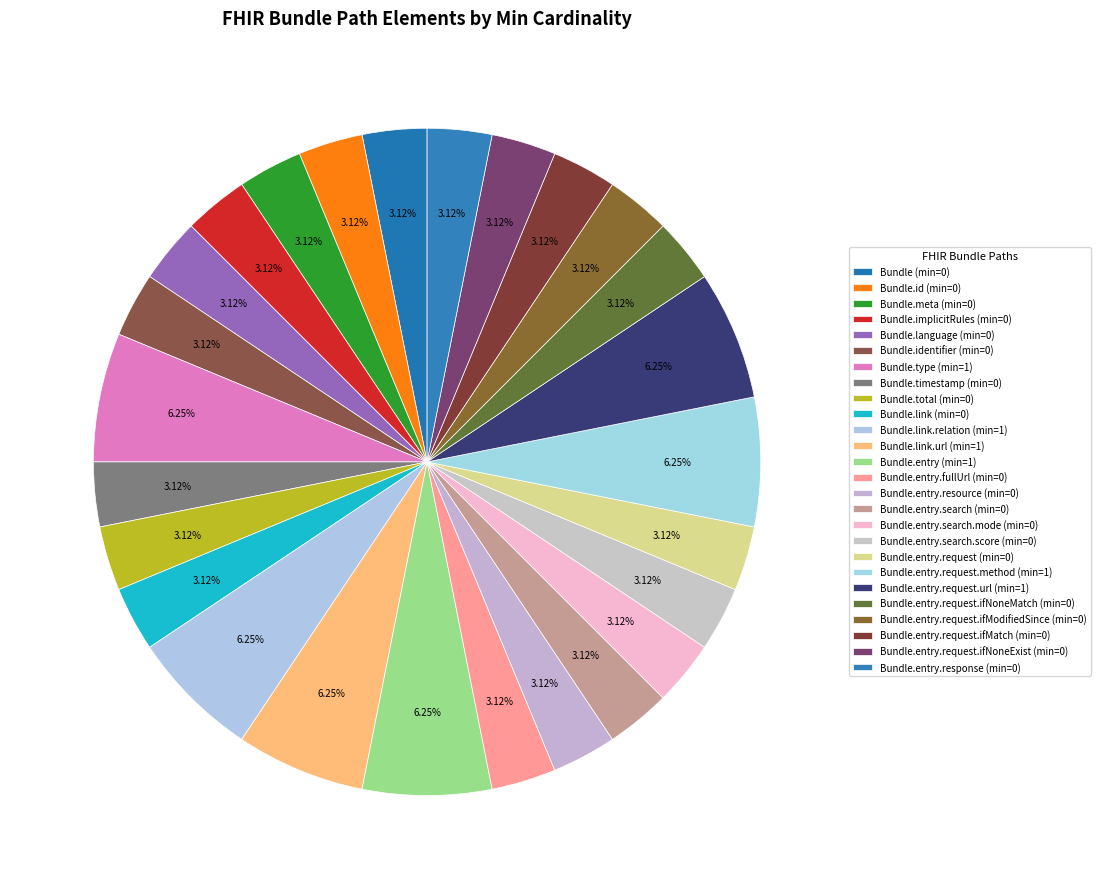

How many segments does this pie chart have?

26